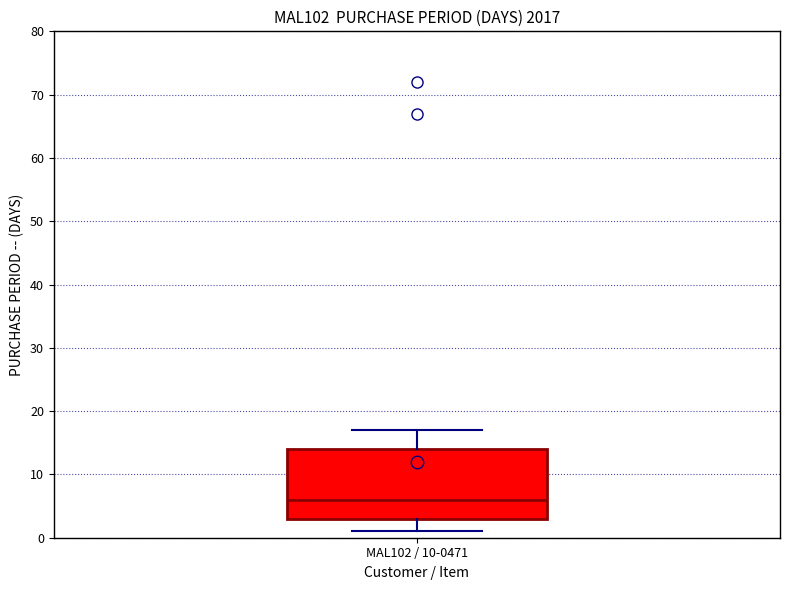

Where does the median line of the box for MAL102 / 10-0471 sit on the y-axis? The values are not printed on the chart, so give them approximately, as read against the axis.

6